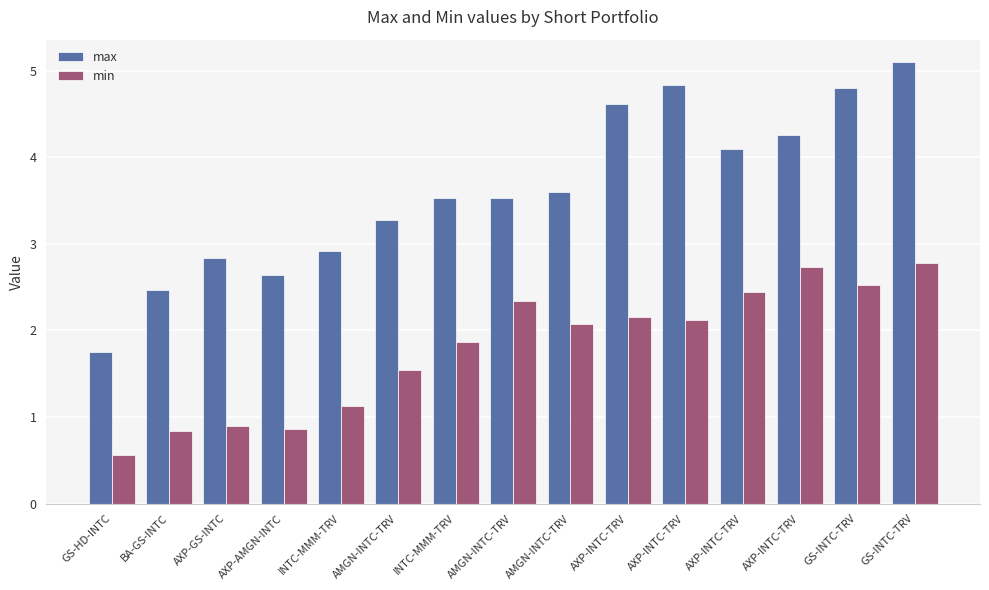

How many values in the min series exceed 2?

8